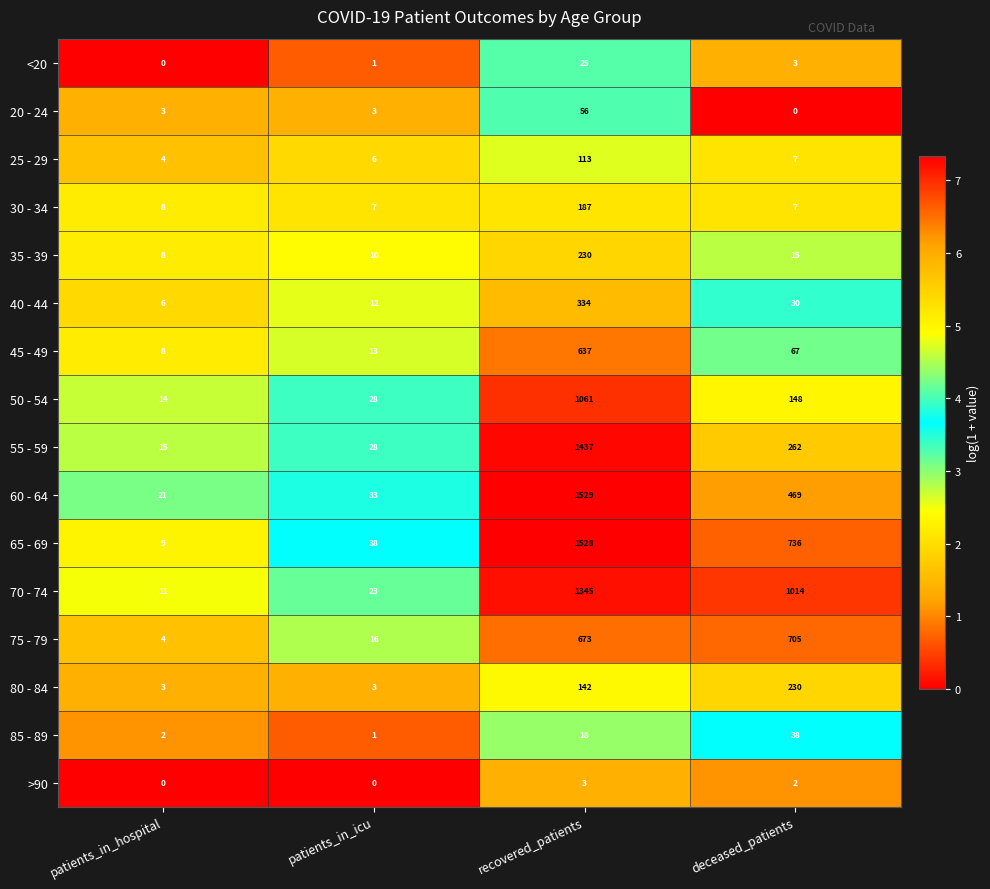

What is the spread (max minus min) of values at patients_in_hospital?

21